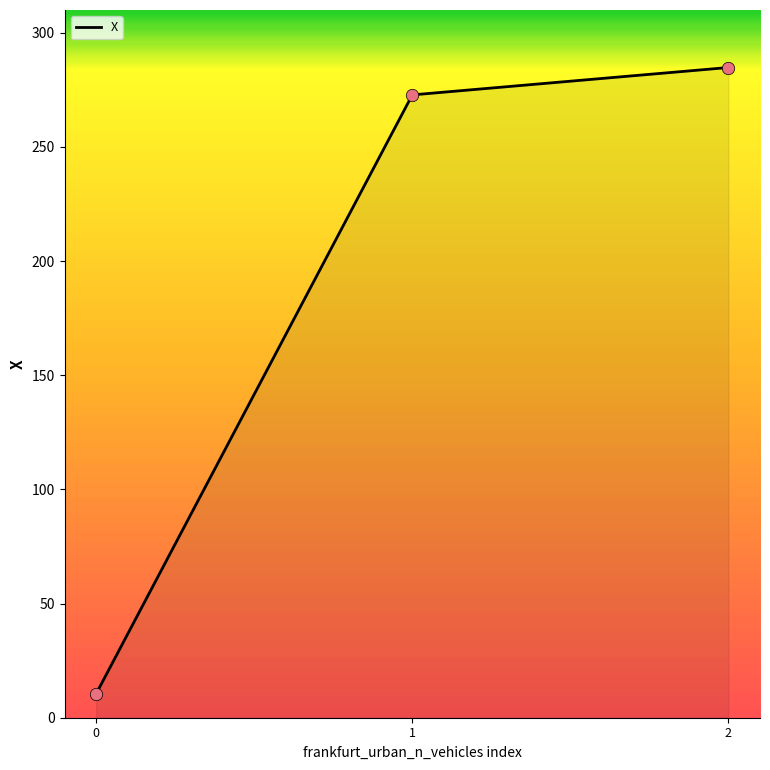

What is the change in value from 0 to 2?

+274.3